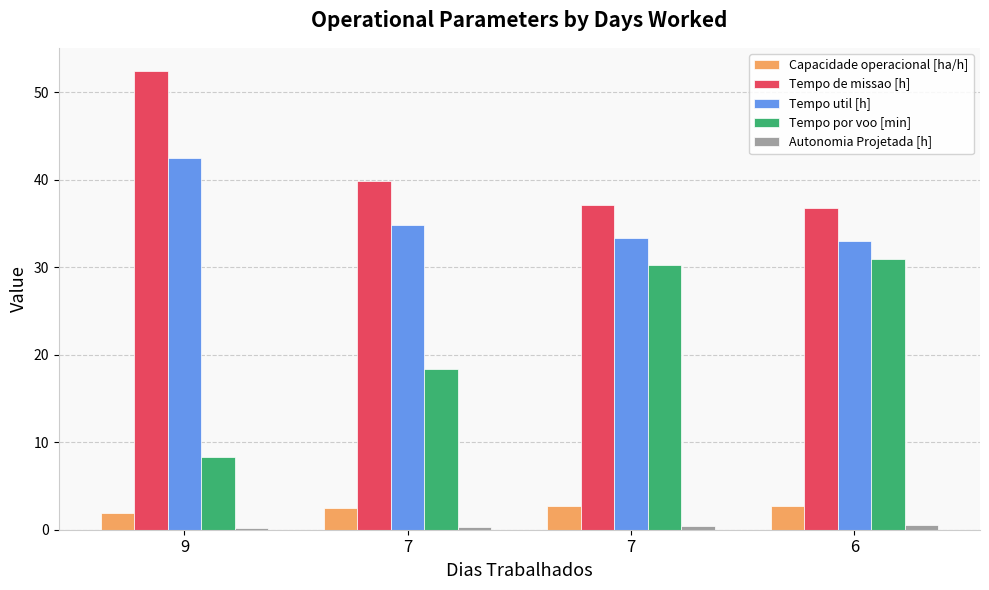

How many series are shown in this chart?

5